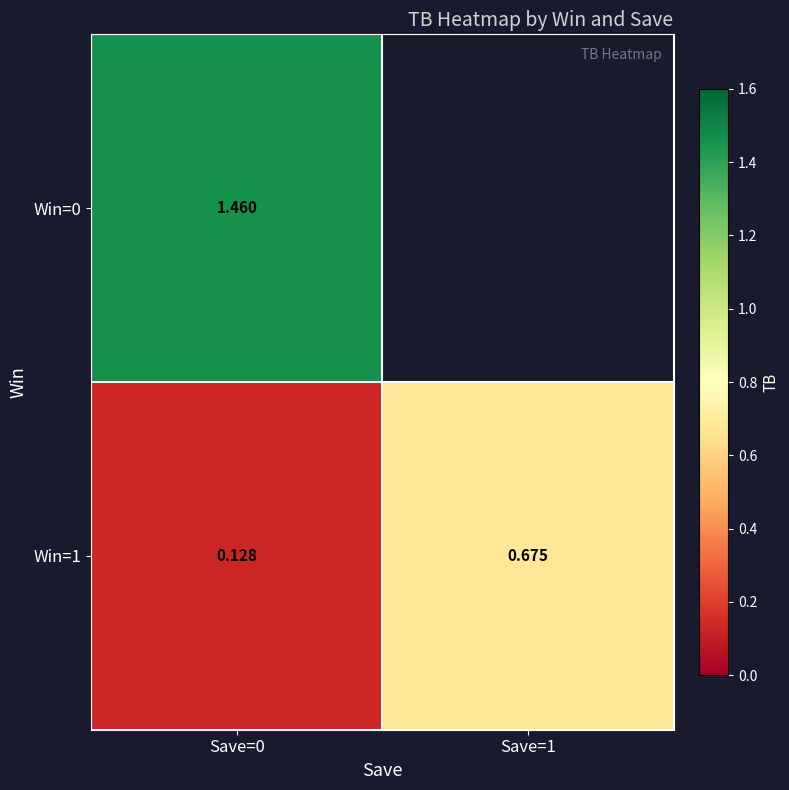

What is the average value of the Win=1 series?

0.4